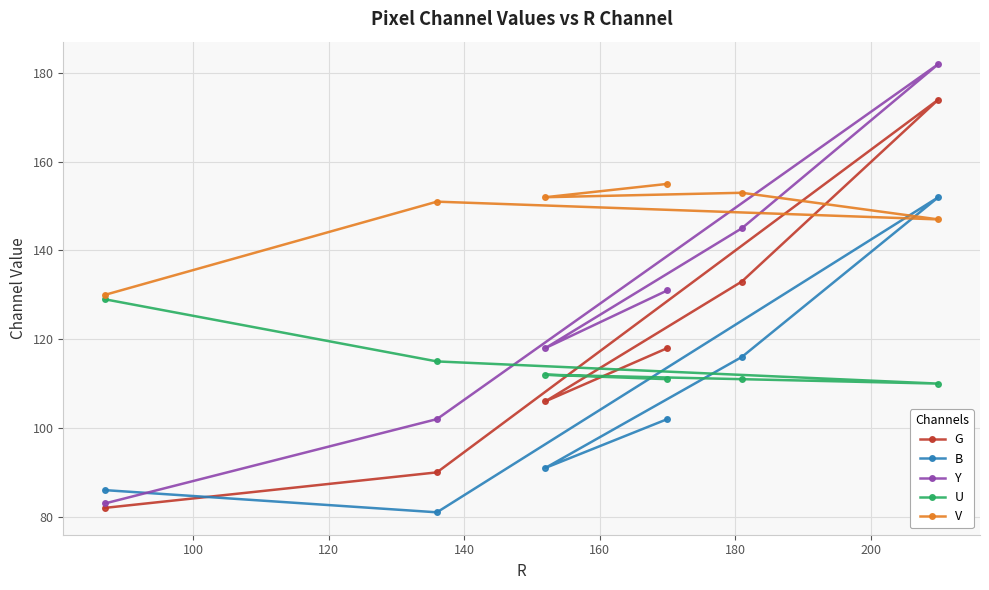

What is the value of the G point at the 3rd from the left?

106